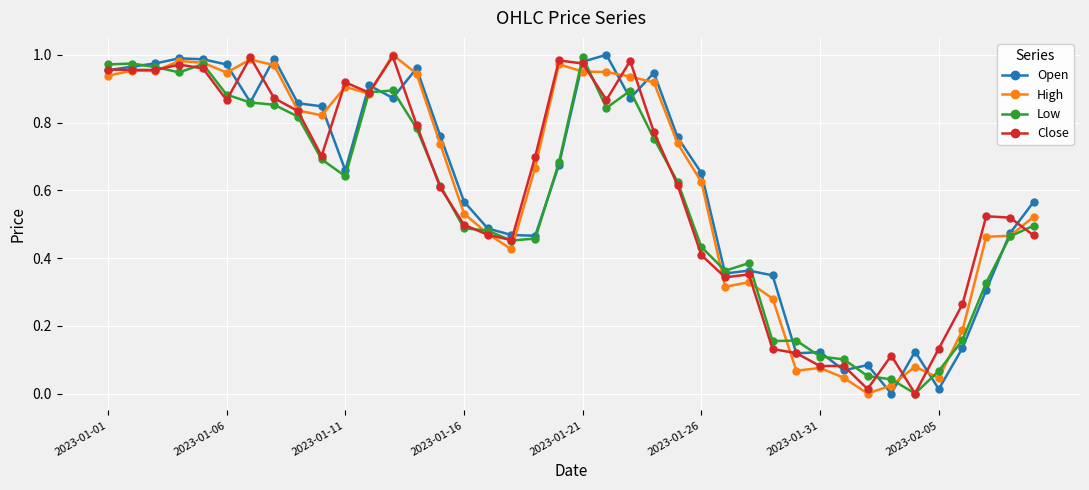

What are all the series names shown in the legend?

Open, High, Low, Close